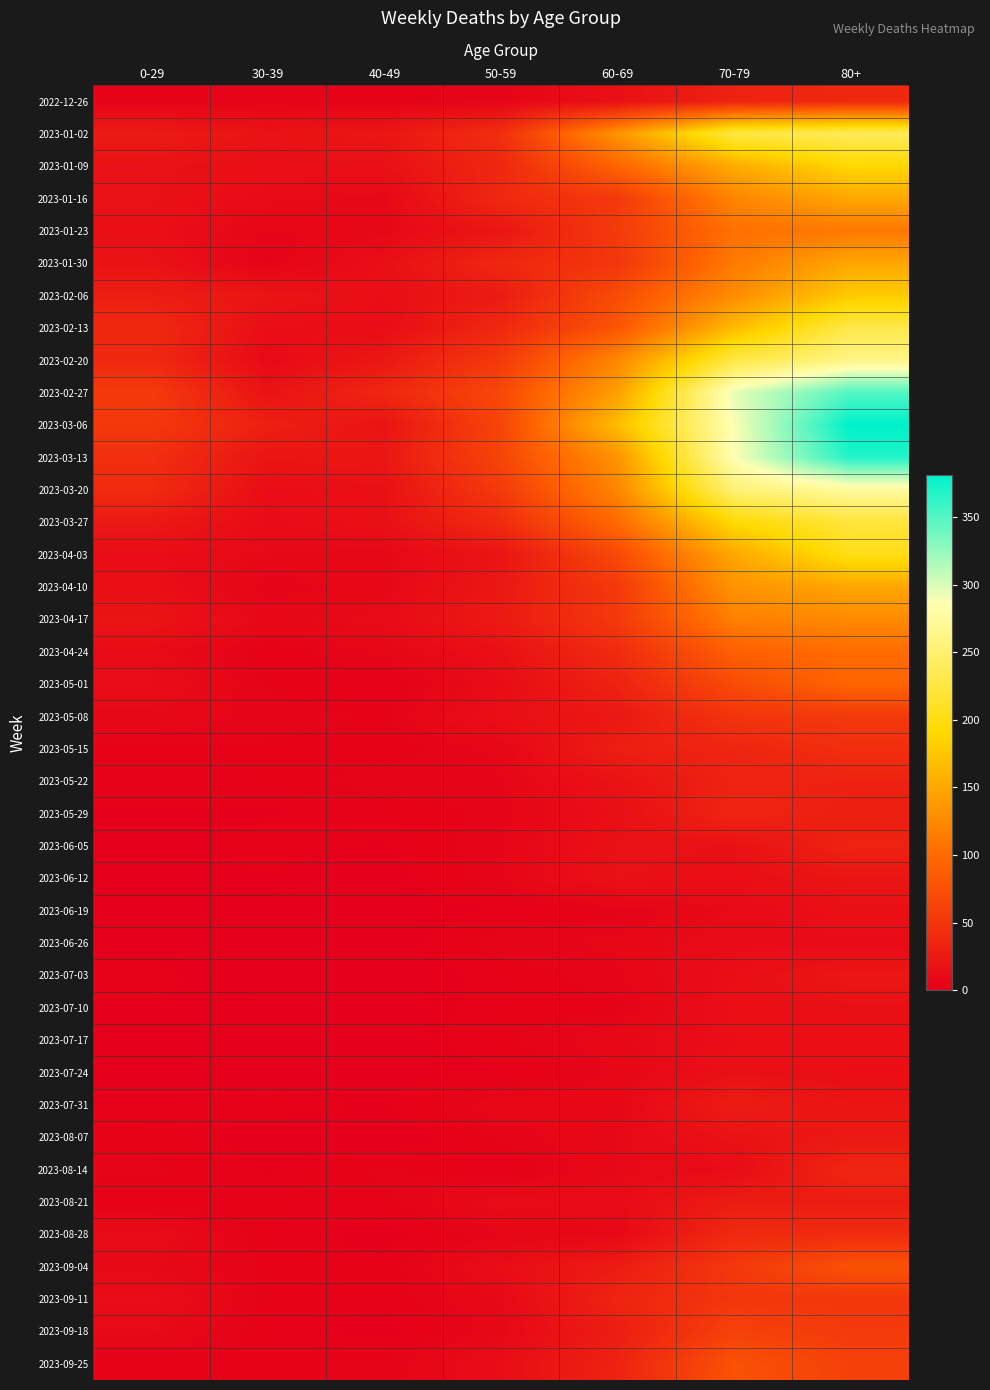

Which category has the highest value across all series?

80+